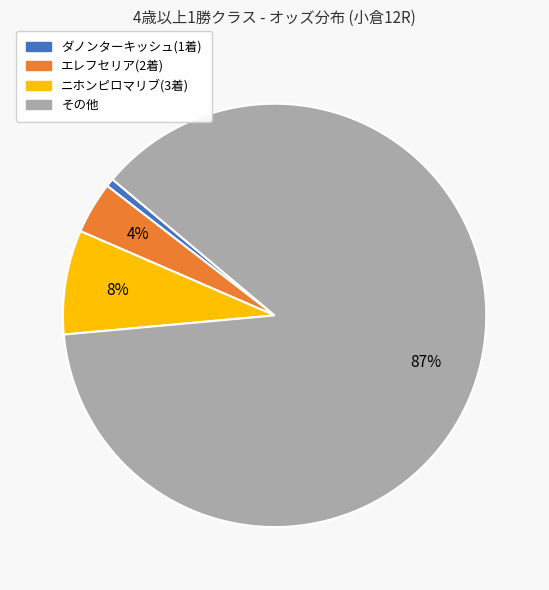

To the nearest percent, what is the average slice percentage?

25%